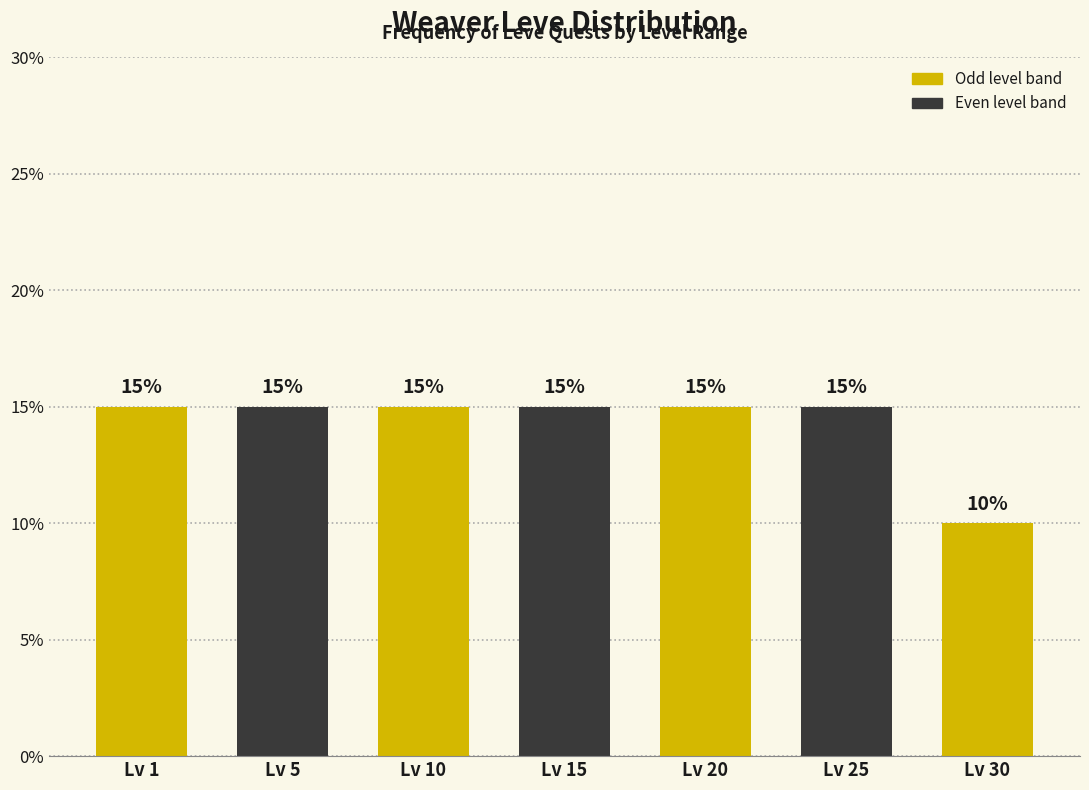

Reading left to right, extract all data points from this chart.

15	15	15	15	15	15	10